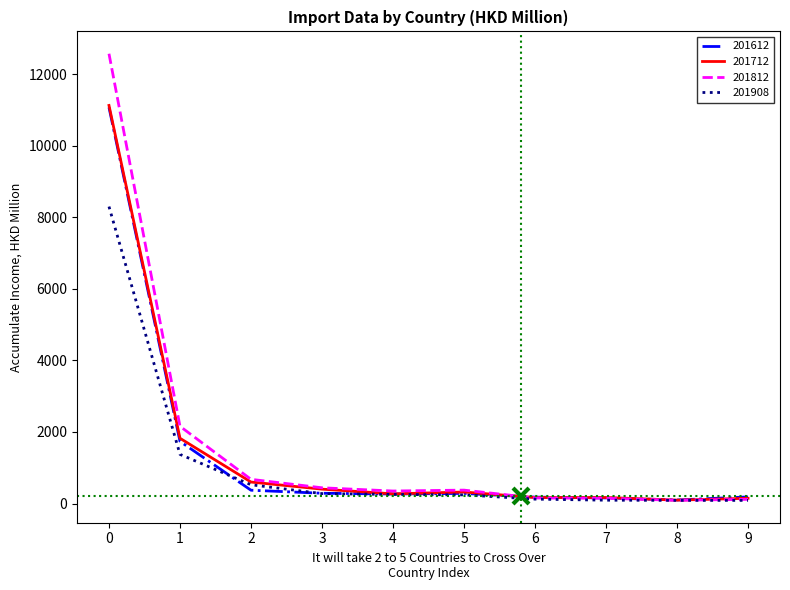

The value of 201908 at 2 is 524.6. True or false?

True